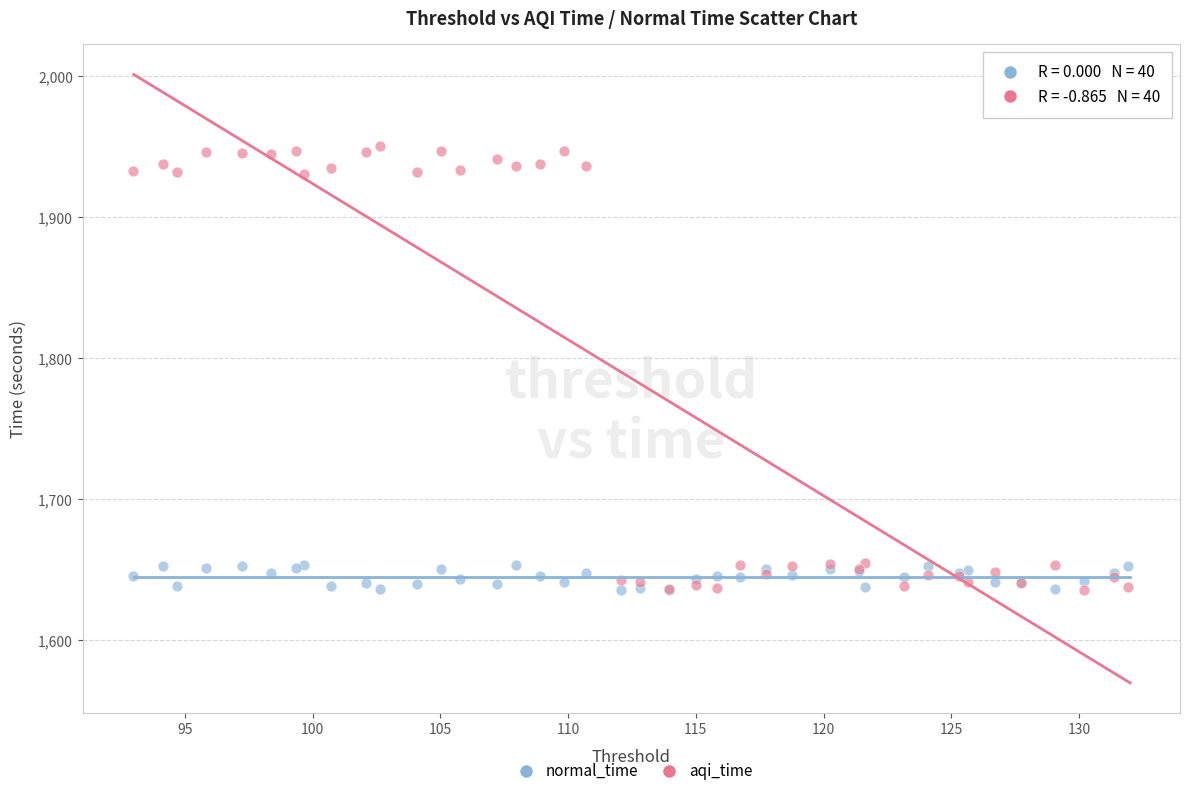

Which series reaches the maximum Y coordinate?

normal_time